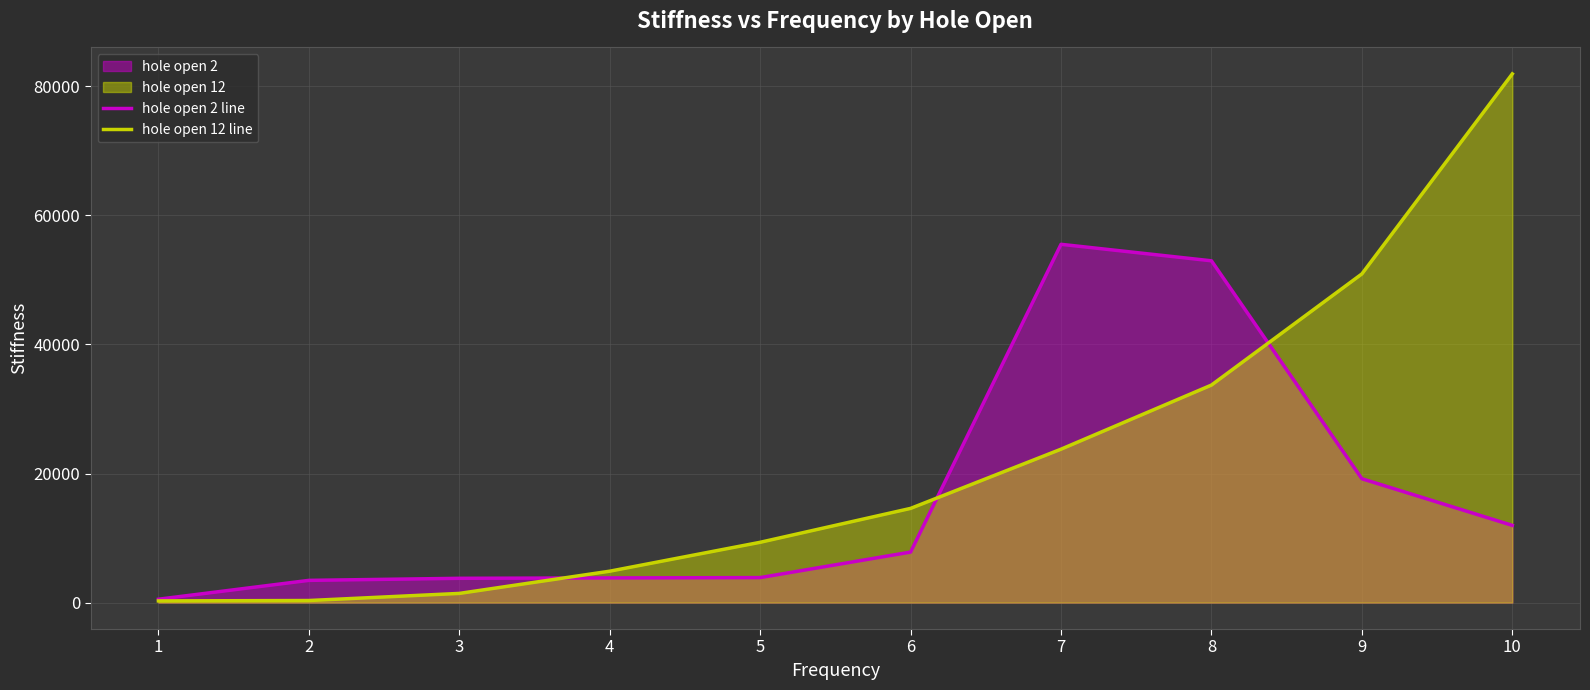

Which label corresponds to the largest value in the chart?

10